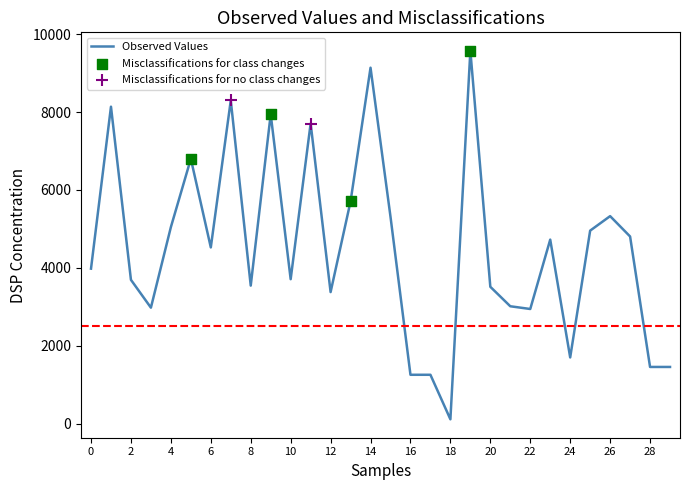

What is the maximum value shown in the chart?

9574